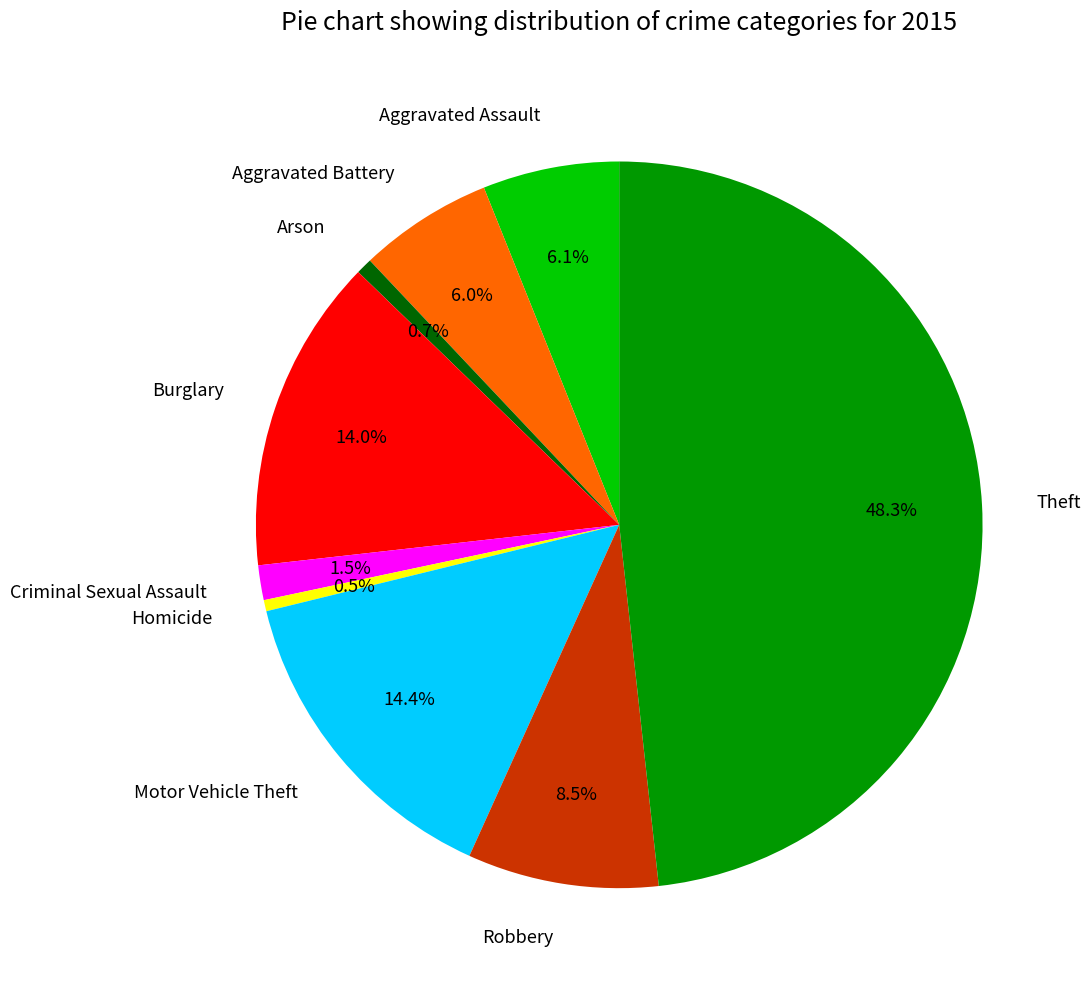

Combined, what portion of the pie is Criminal Sexual Assault and Homicide?

2.0%